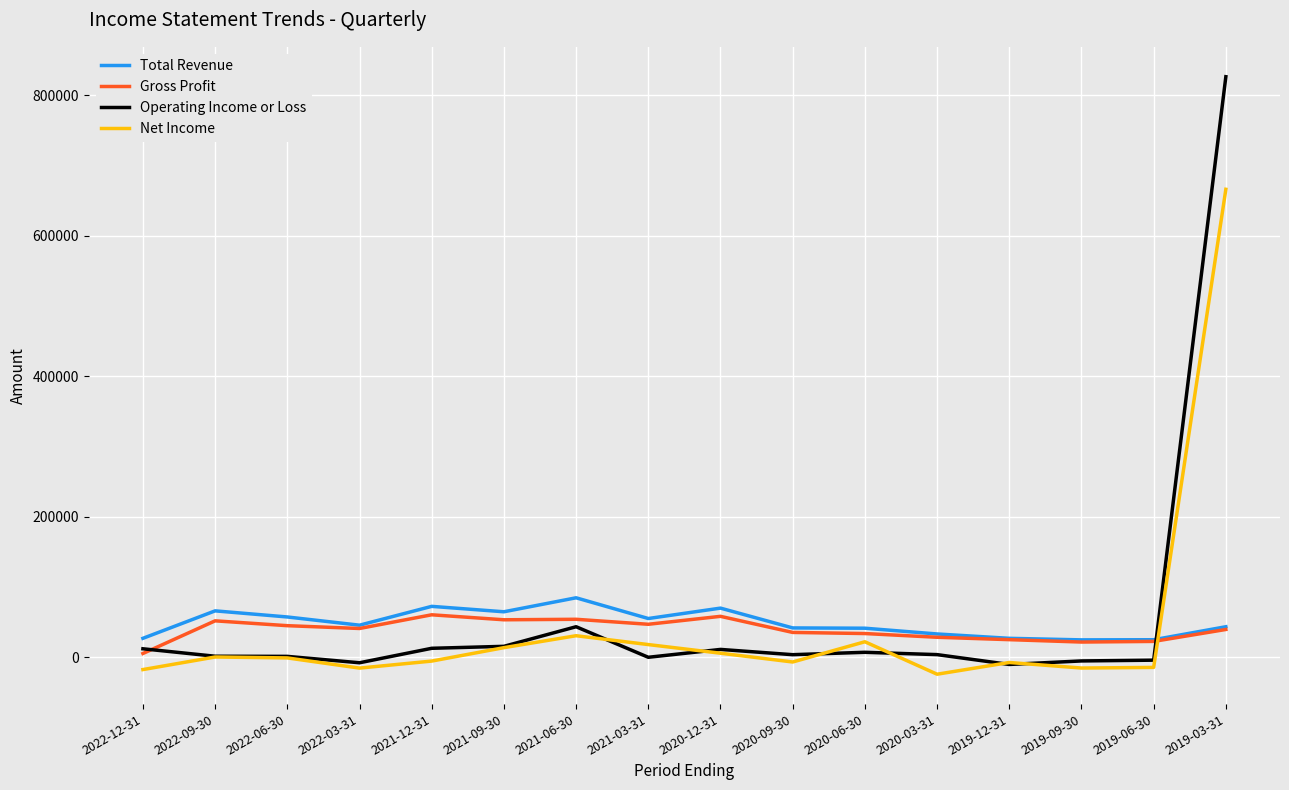

What is the difference between the second highest and second lowest values in the Gross Profit series?

36600